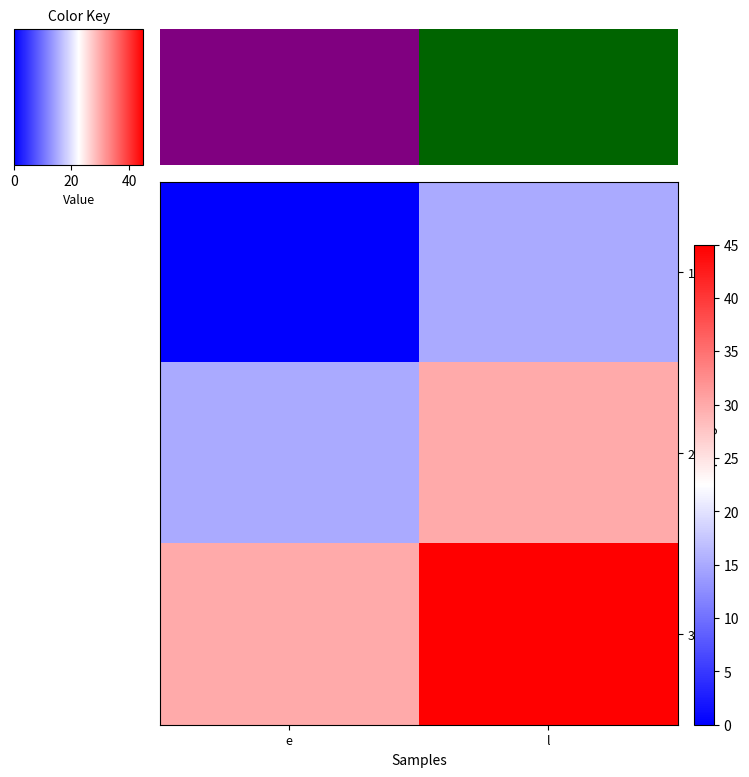

Reading left to right, what are all the values shown in this chart?

1: e=0	l=15
2: e=15	l=30
3: e=30	l=45